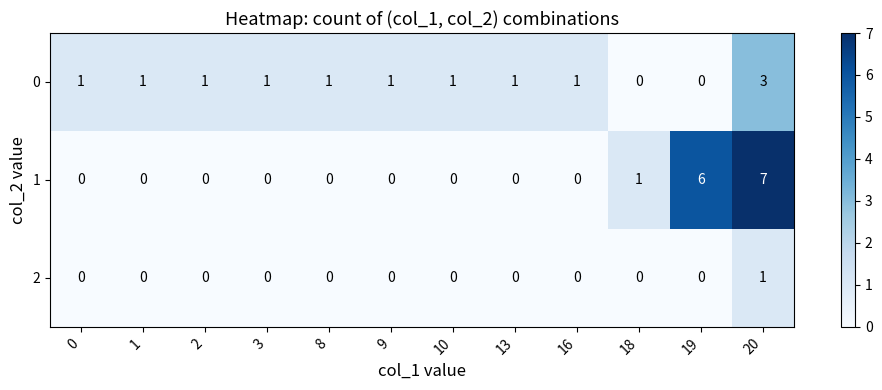

Rank the series by their maximum value, from highest to lowest.

1, 0, 2